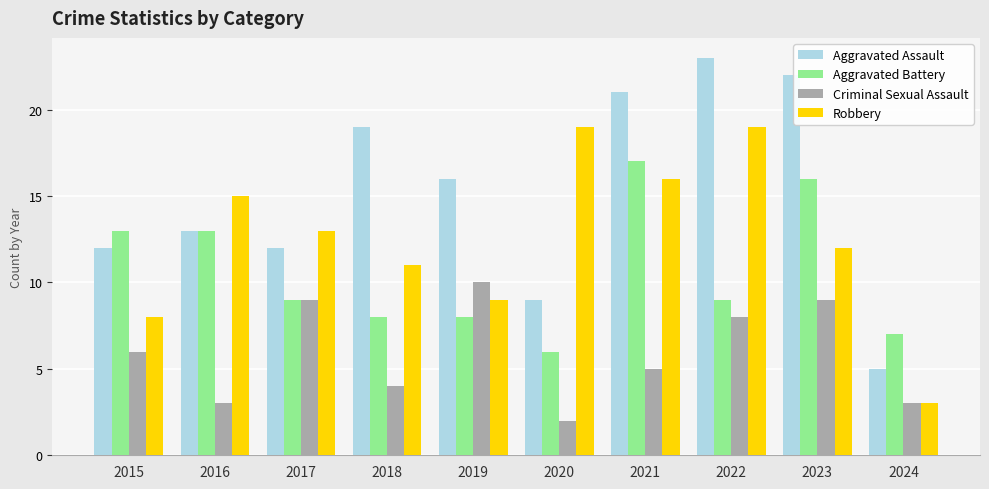

Reading left to right, list all the values displayed in this chart.

Aggravated Assault: 12	13	12	19	16	9	21	23	22	5
Aggravated Battery: 13	13	9	8	8	6	17	9	16	7
Criminal Sexual Assault: 6	3	9	4	10	2	5	8	9	3
Robbery: 8	15	13	11	9	19	16	19	12	3